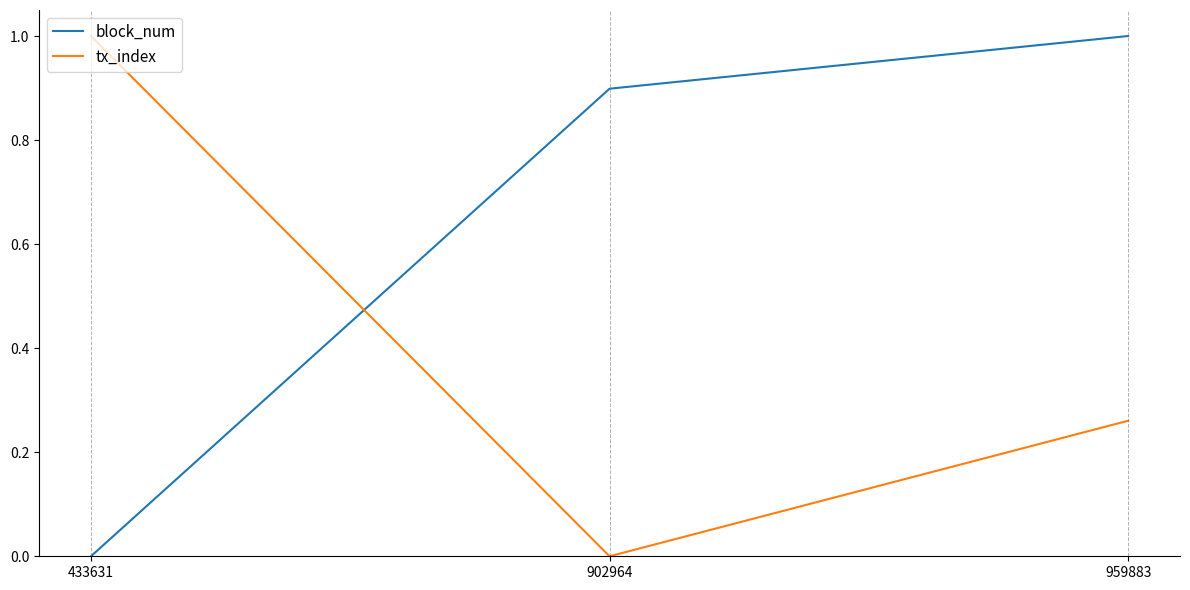

Count the number of data series in this chart.

2